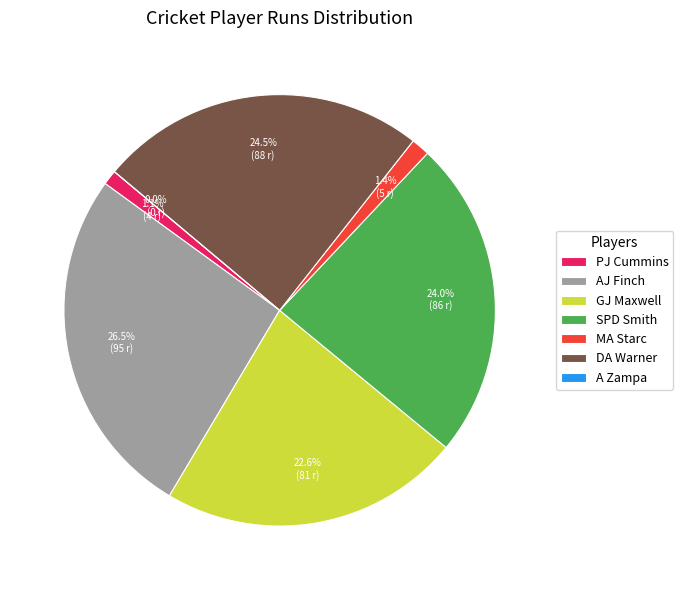

Which has a higher value, AJ Finch or DA Warner?

AJ Finch